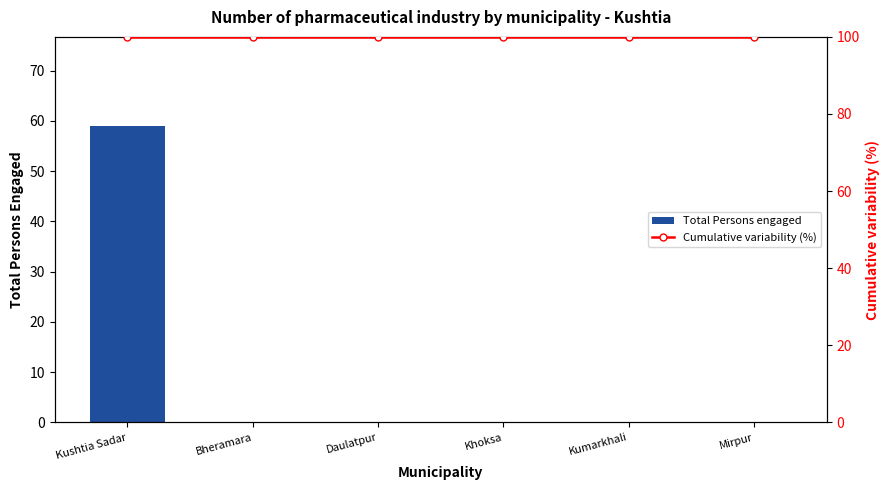

What is the maximum value for Total Persons engaged?

59